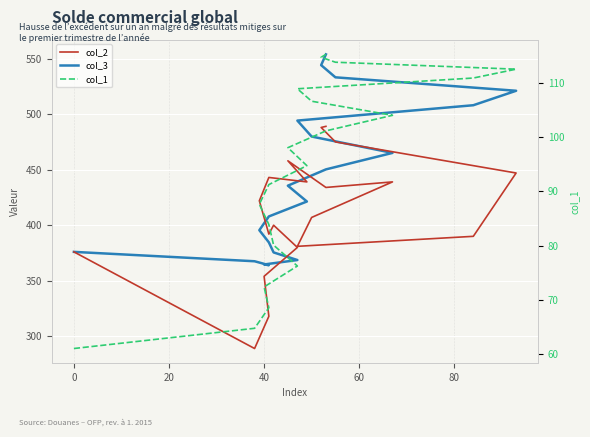

List the series in order of their peak value, highest first.

col_3, col_2, col_1